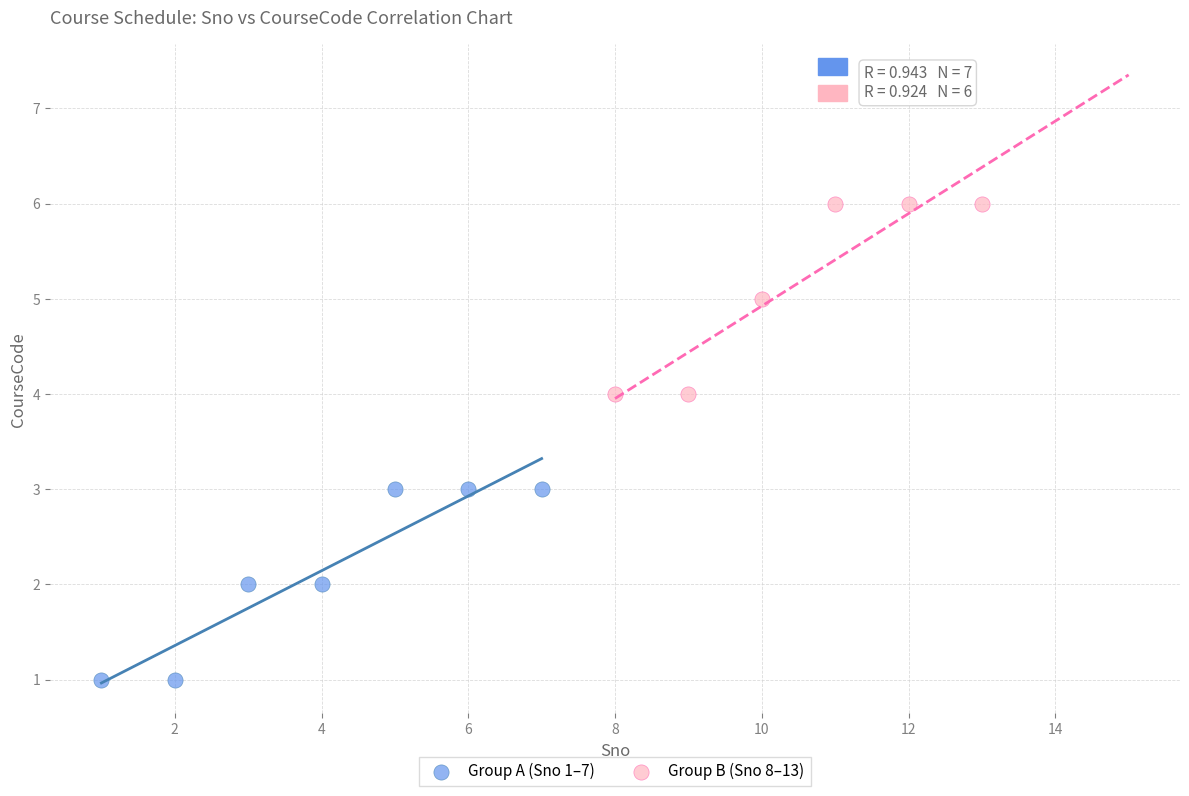

Which series reaches the maximum Y coordinate?

Group B (Sno 8–13)